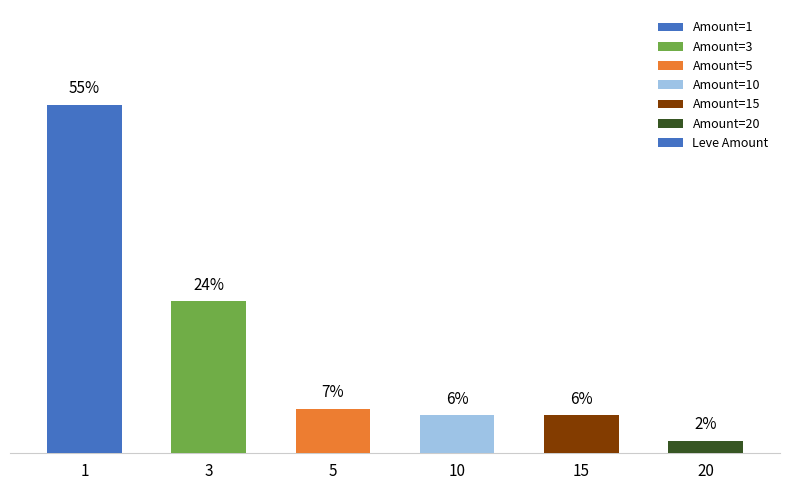

Approximately how many times larger is the value at 15 compared to 1?

0.1